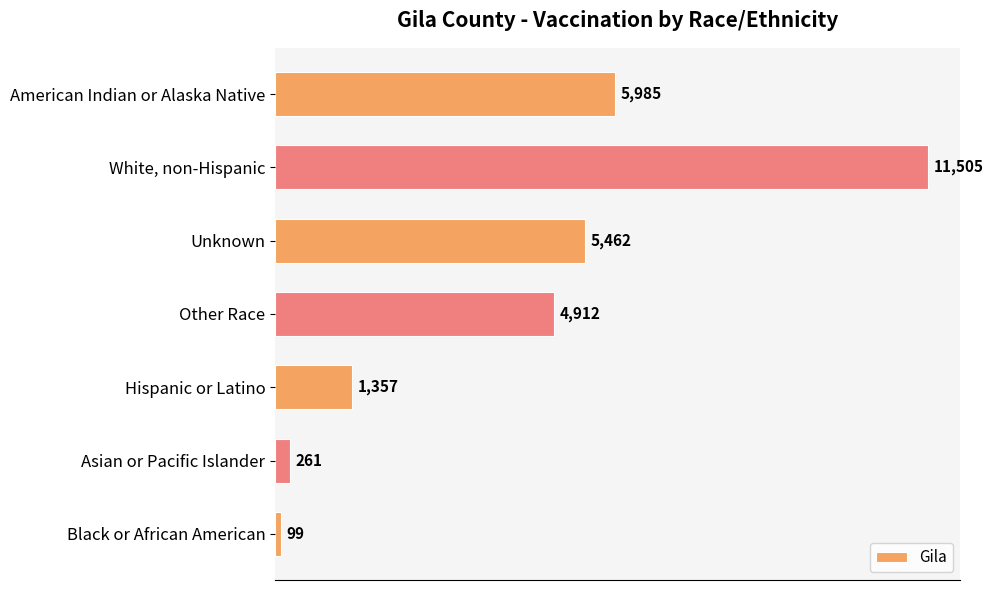

Are the bars grouped side by side (vs. stacked)?

No